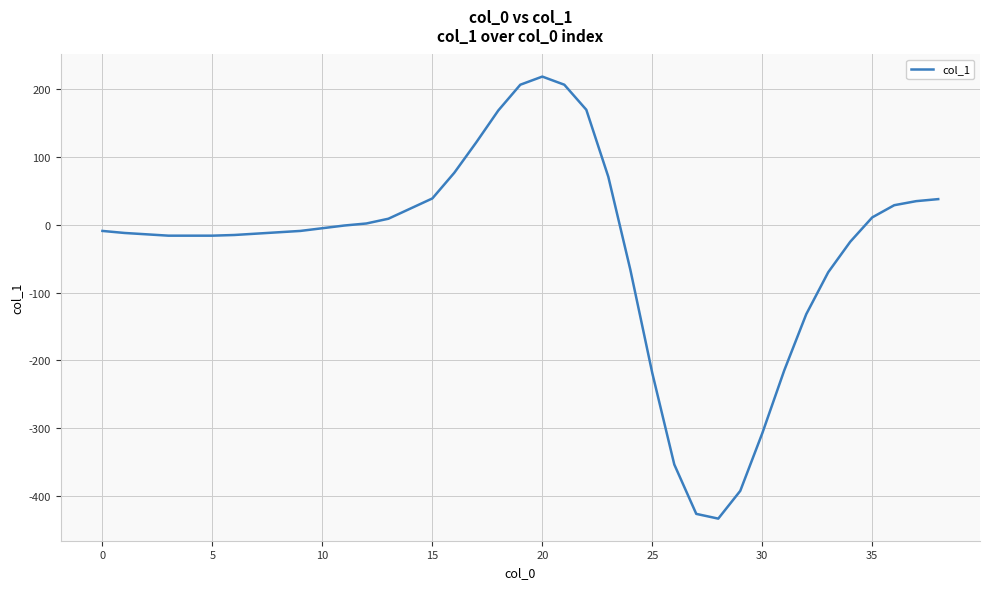

What is the difference between the maximum and minimum values?

653